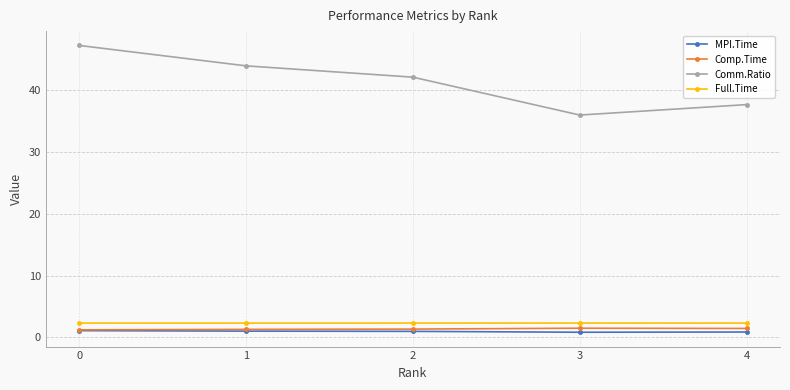

What is the minimum value shown in the chart?

0.8